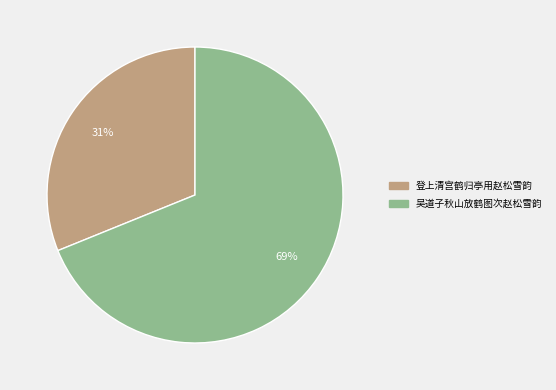

Which has a higher value, 登上清宫鹤归亭用赵松雪韵 or 吴道子秋山放鹤图次赵松雪韵?

吴道子秋山放鹤图次赵松雪韵